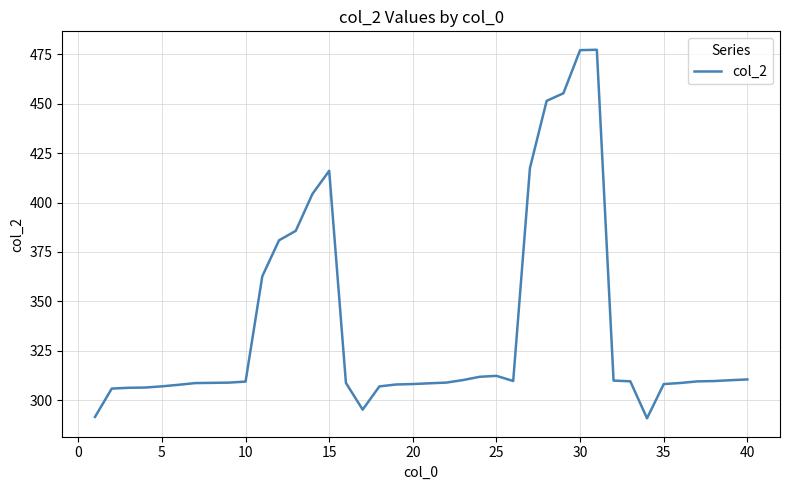

What is the difference between the maximum and minimum values?

186.6